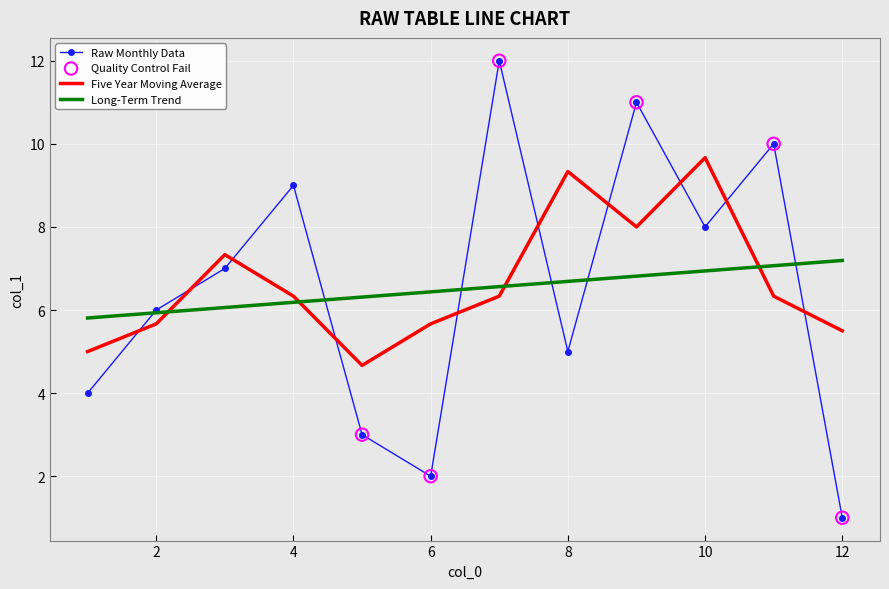

What is the minimum value for Five Year Moving Average?

4.7